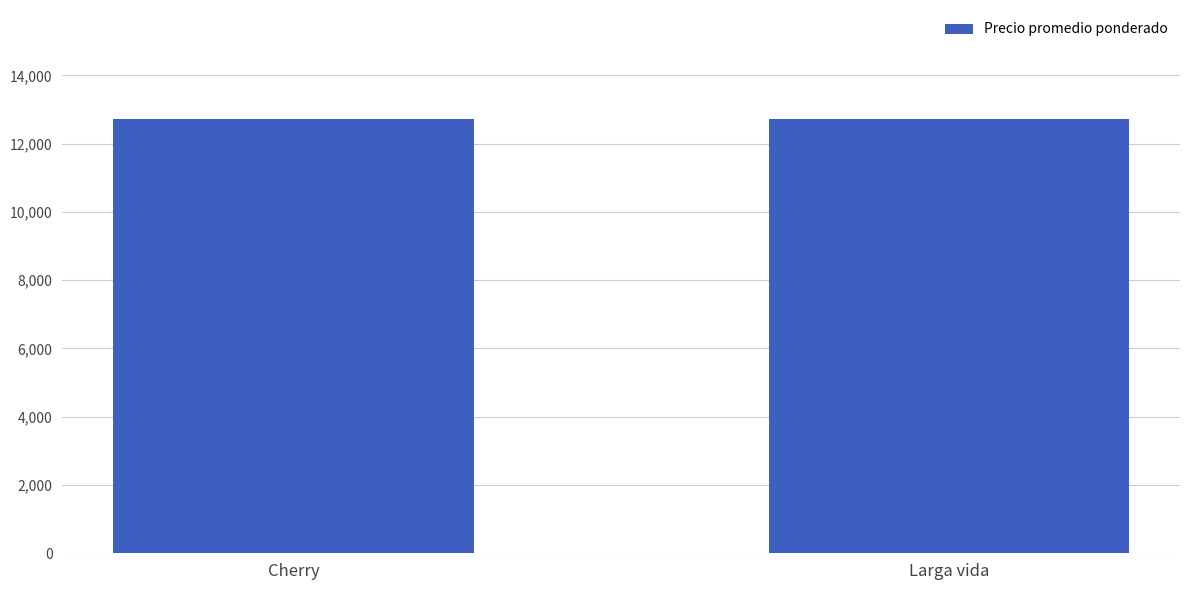

What is the sum of the values at Larga vida and Cherry?

25453.1